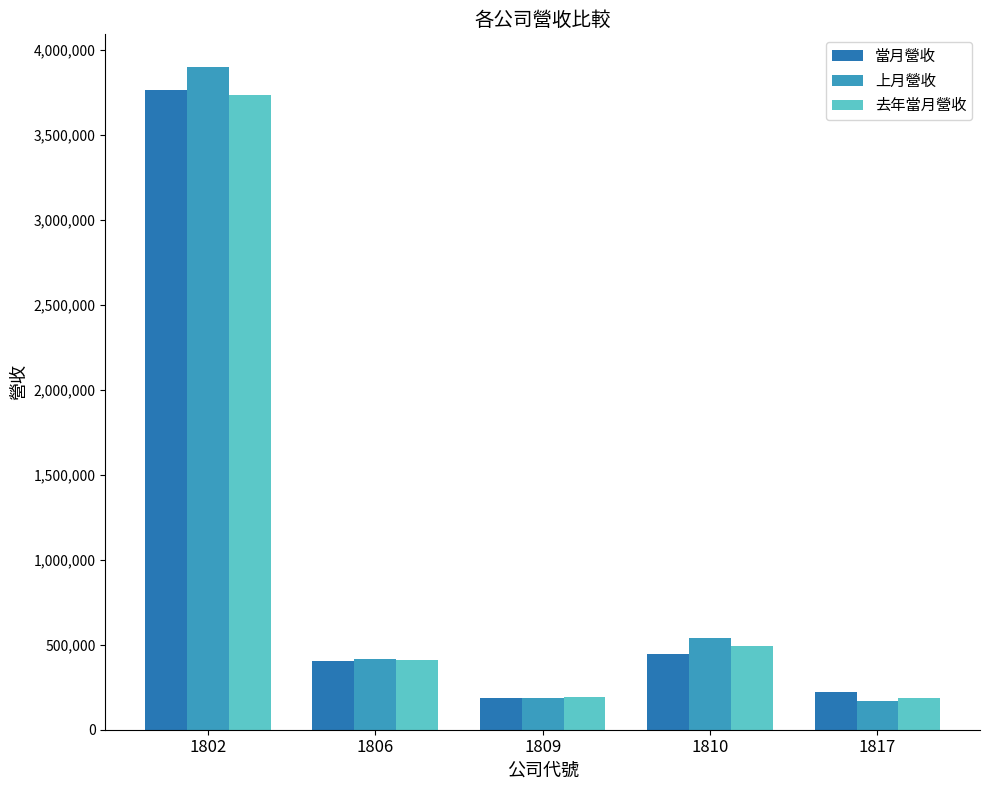

The value of 上月營收 at 1806 is 286160. True or false?

False